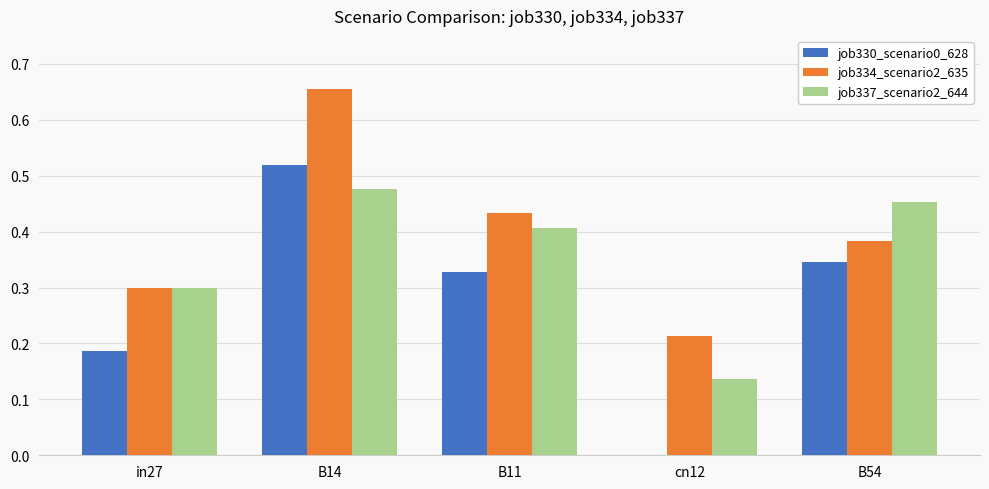

How many groups of bars are there?

5